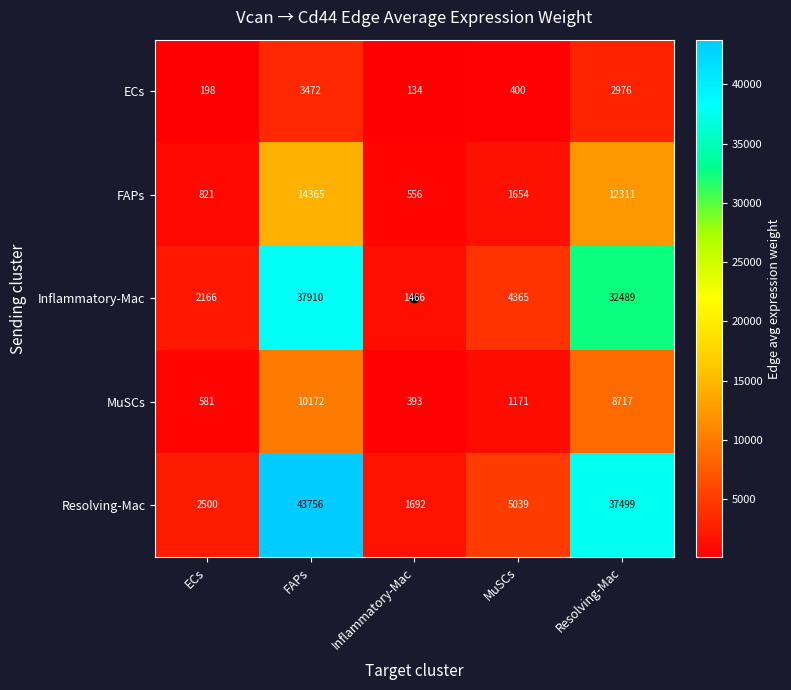

Which series has the widest spread of values?

Resolving-Mac